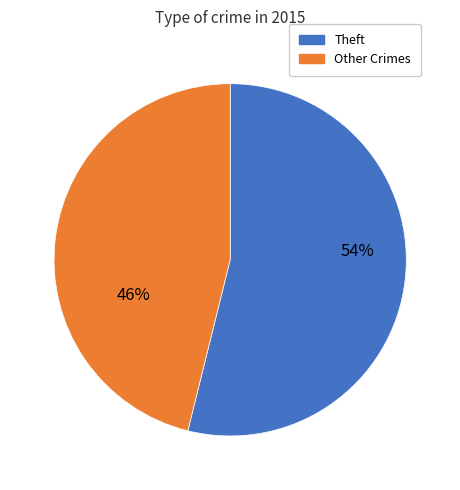

Is there any slice that represents more than half of the pie?

Yes